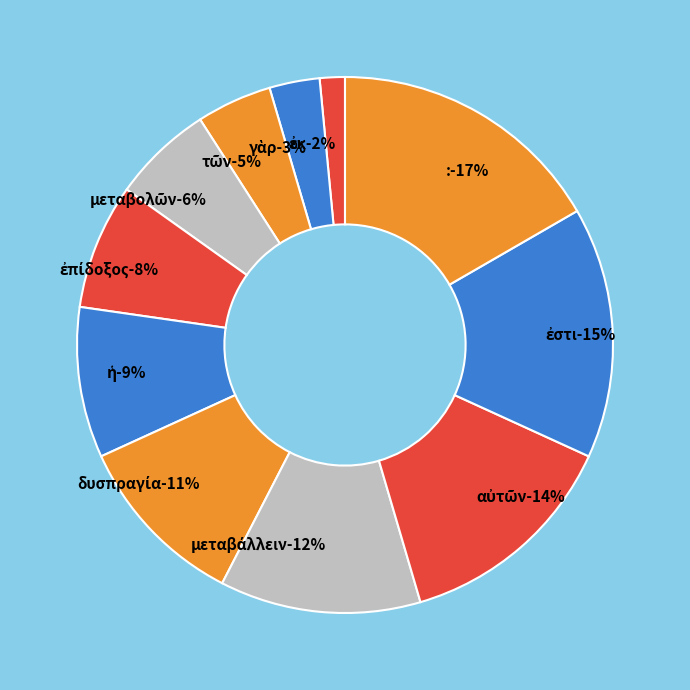

Does any single category account for the majority?

No